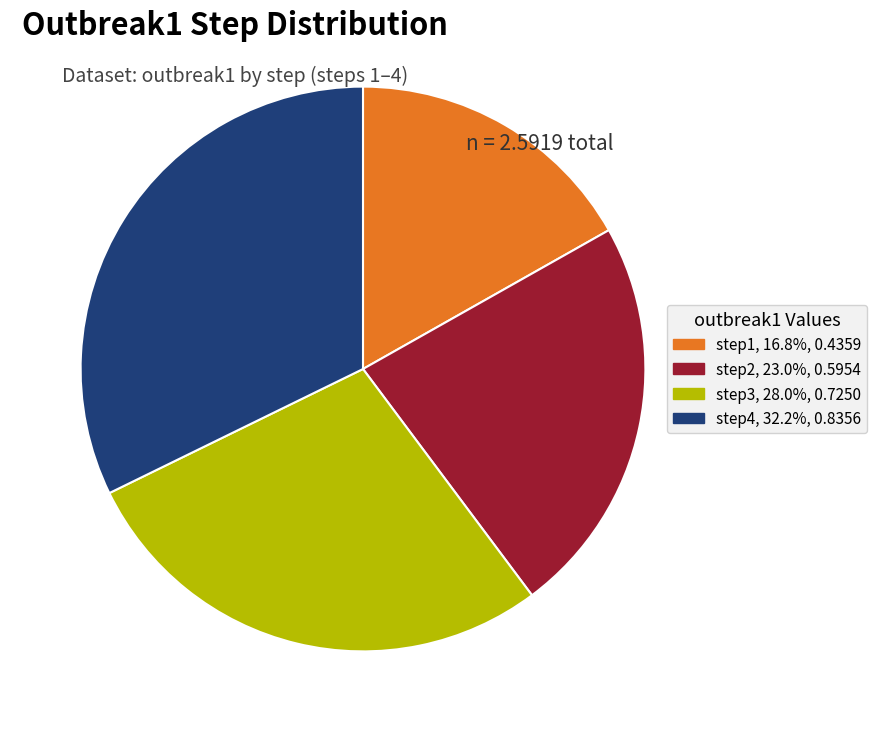

Combined, do step3 and step1 account for over 50%?

No